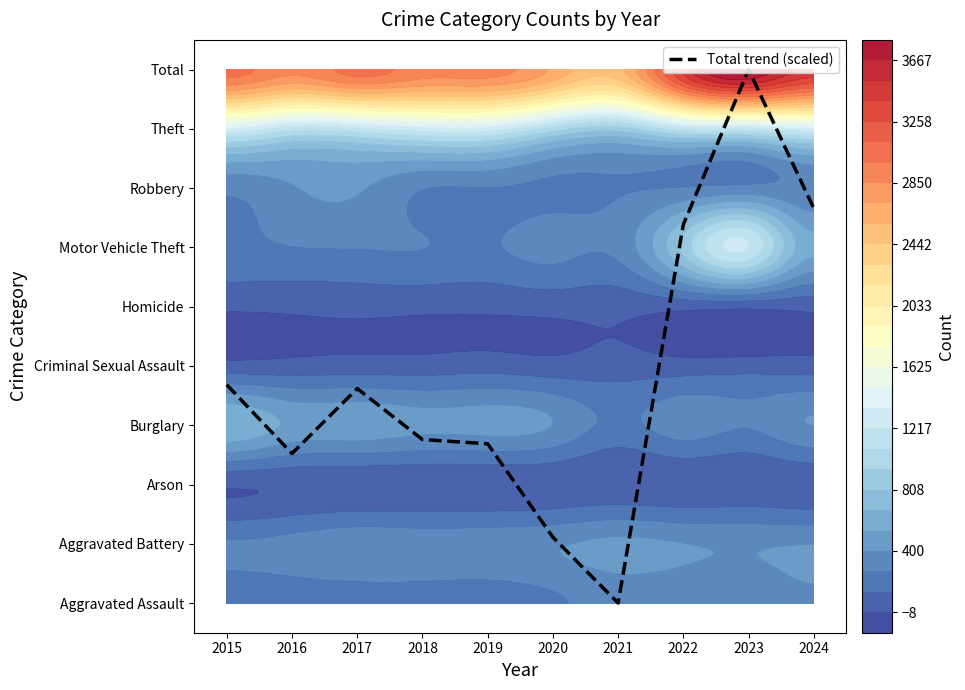

Reading right to left, what are all the values shown in this chart?

6.7	9.0	6.4	0.0	1.1	2.7	2.8	3.6	2.5	3.7